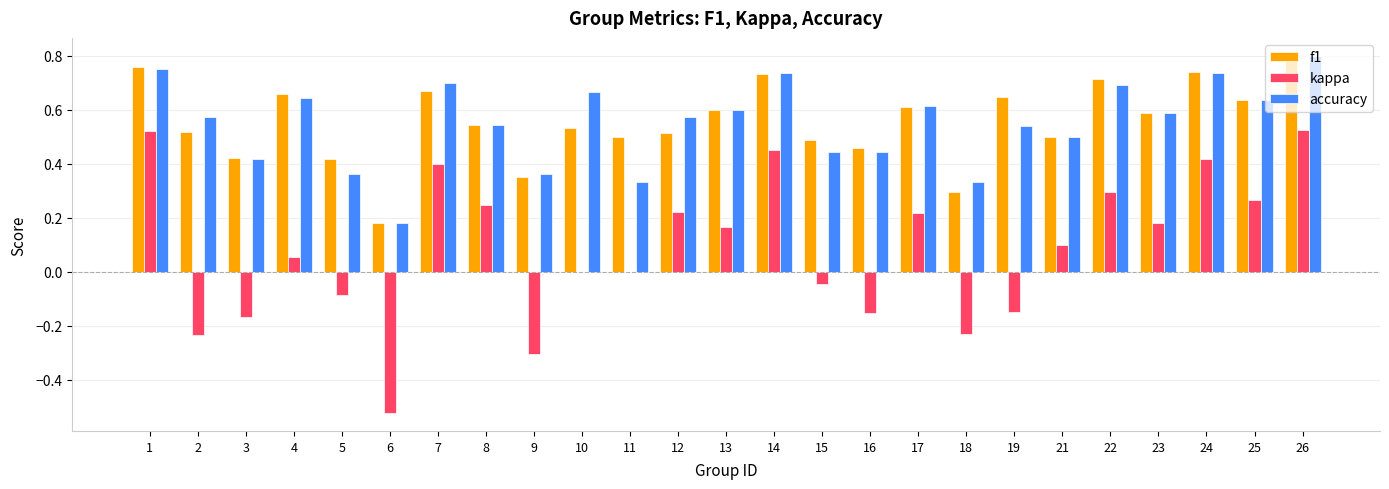

How many f1 values are between 0 and 1?

25